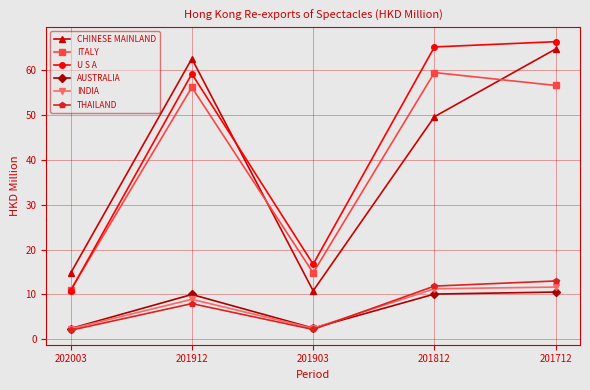

How many series are shown in this chart?

6